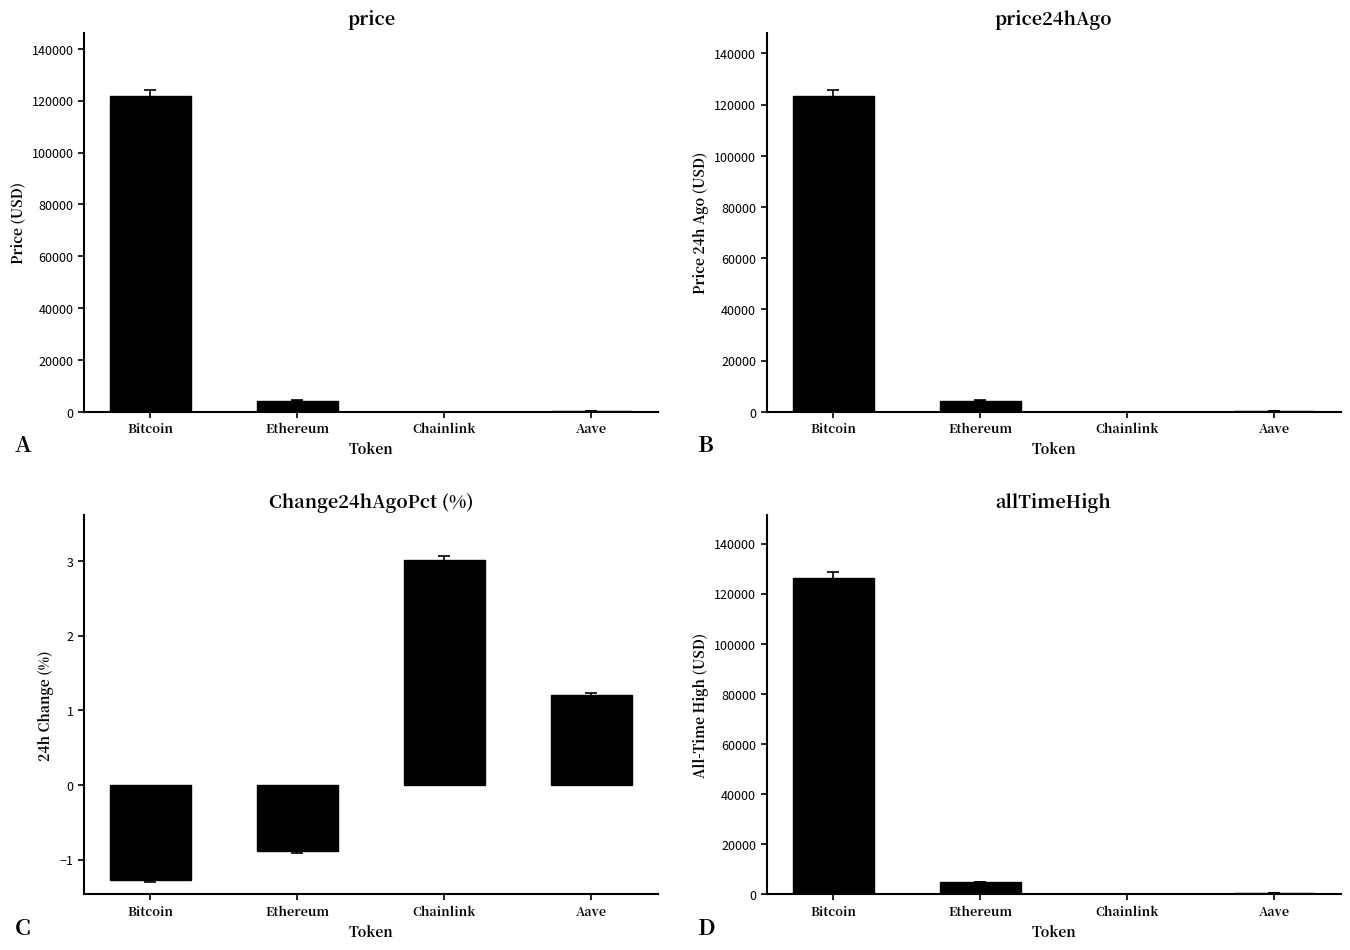

Is it true that price24hAgo equals 123445.0 at Bitcoin?

True